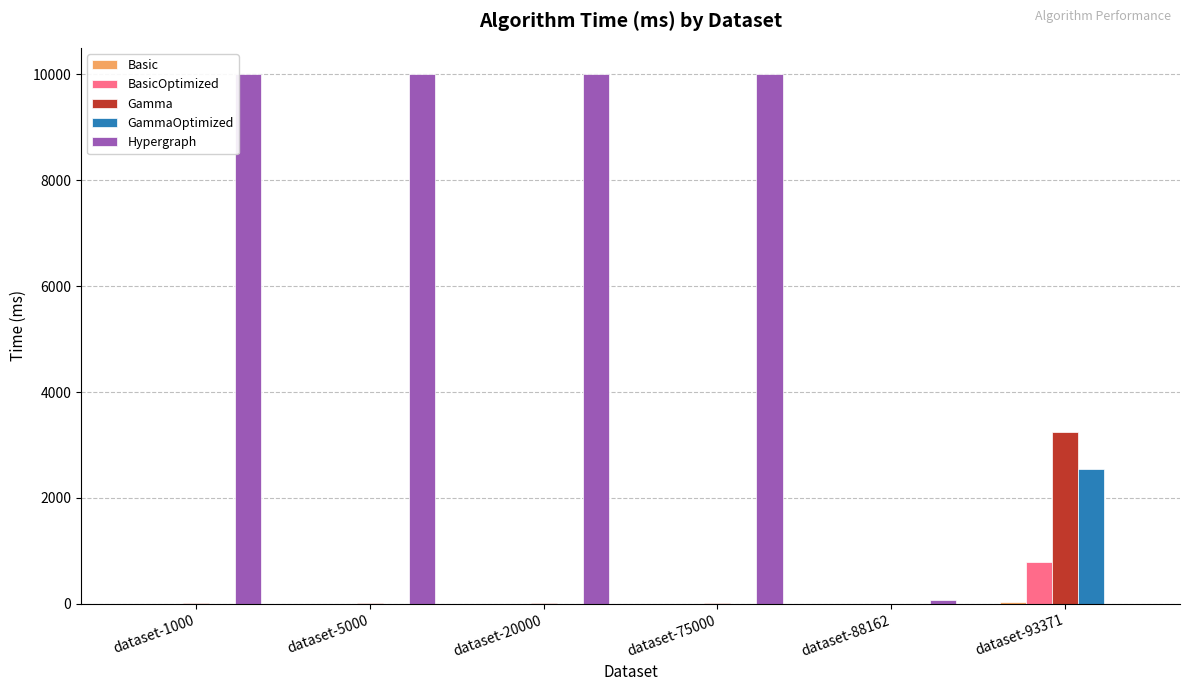

Which category has the highest value in the Gamma series?

dataset-93371